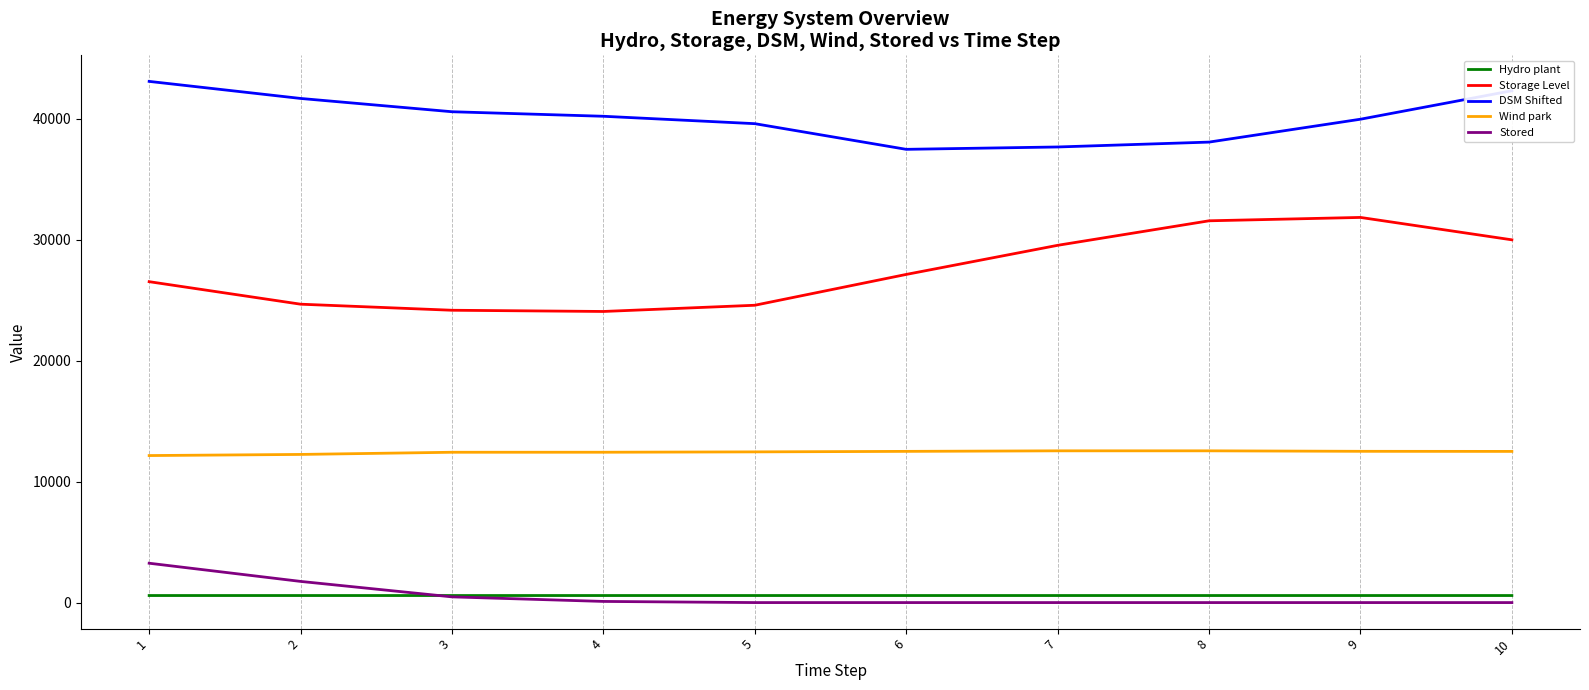

What is the difference between the highest and lowest values at 3?

40121.4